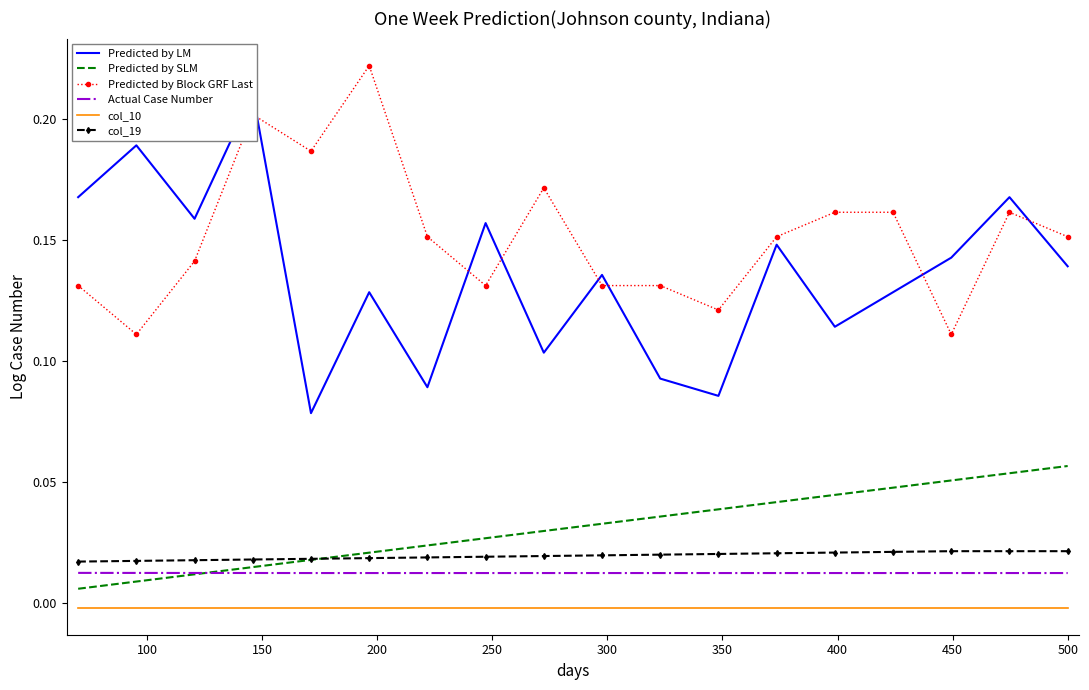

True or false: Predicted by Block GRF Last and Predicted by SLM cross at least once.

False